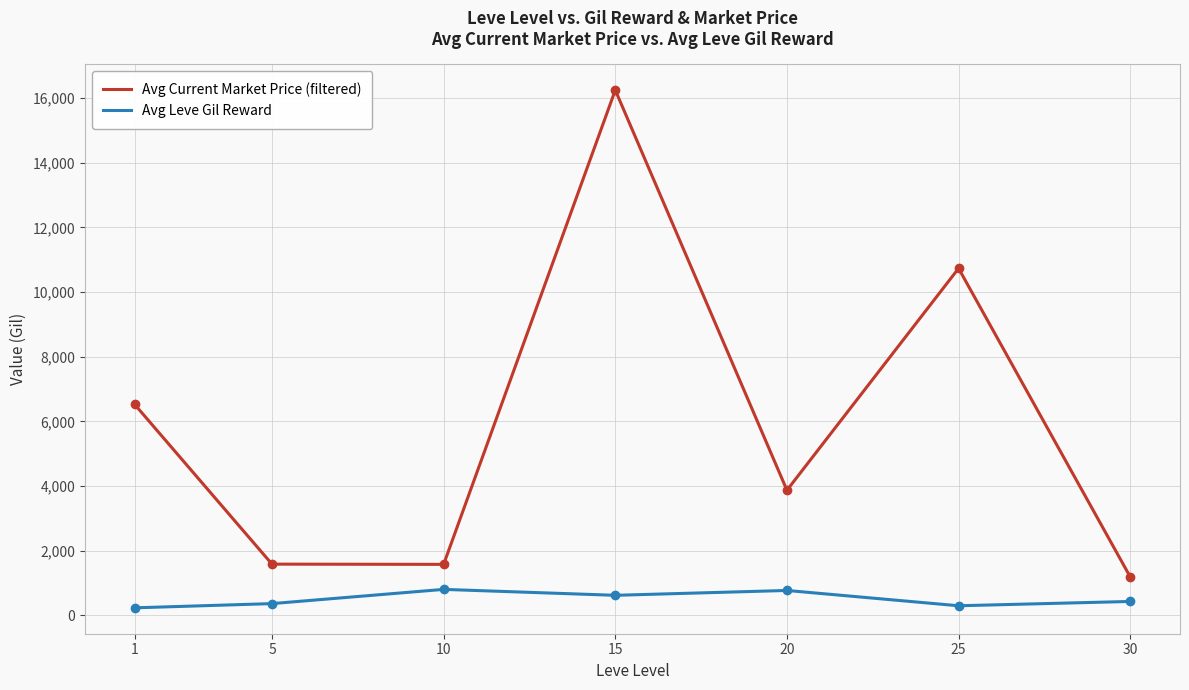

What is the maximum value shown in the chart?

16248.7